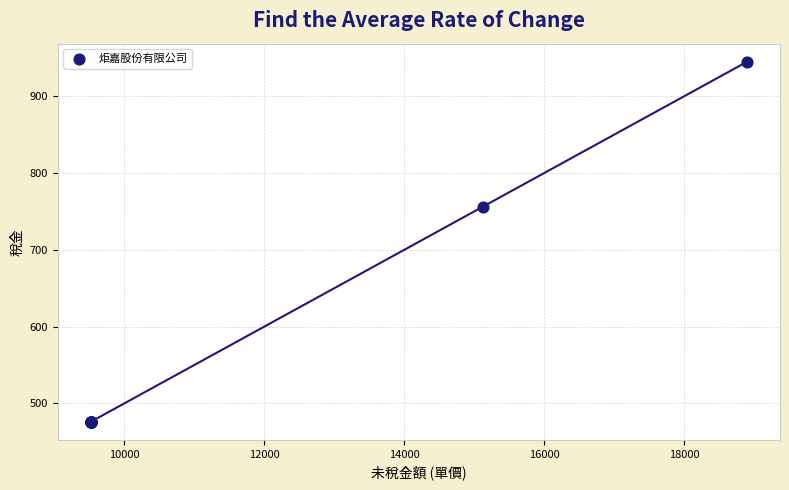

What Y value in the scatter plot is closest to 710?

756